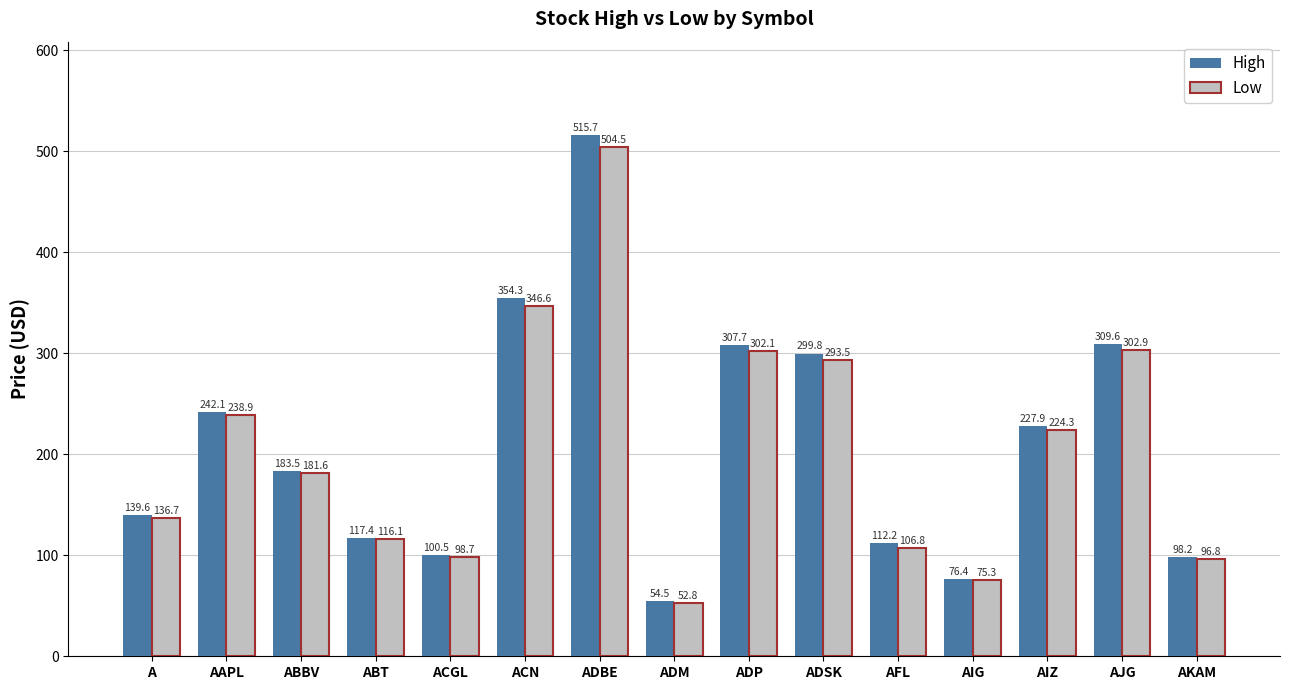

What is the difference between the highest and lowest values at AIG?

1.1